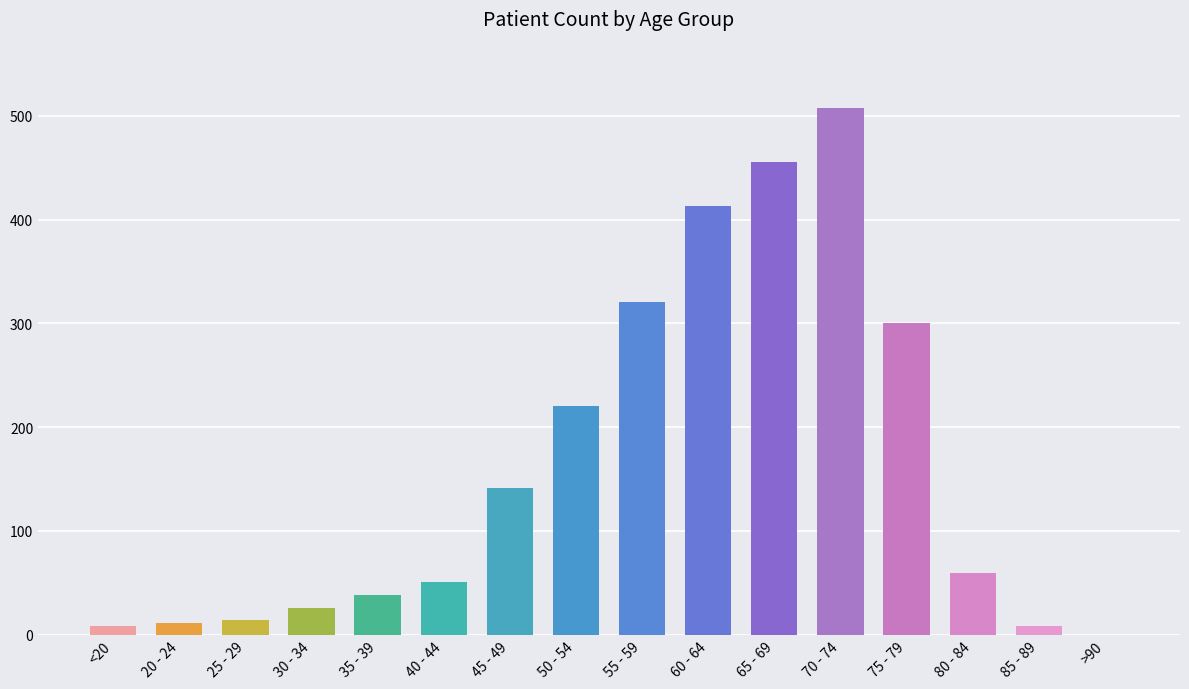

Approximately how many times larger is the value at 30 - 34 compared to 25 - 29?

1.9